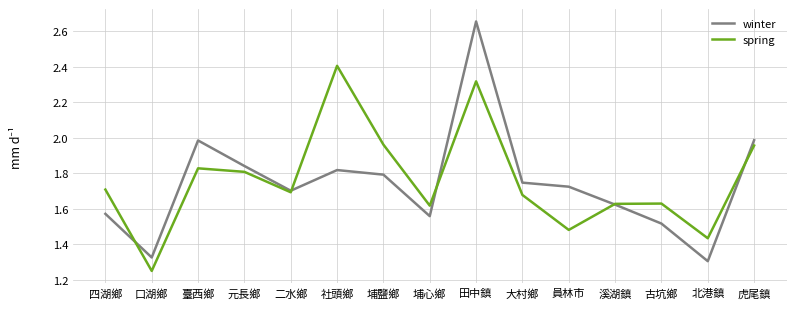

In winter, how many points are higher than both neighbors (excluding endpoints)?

3